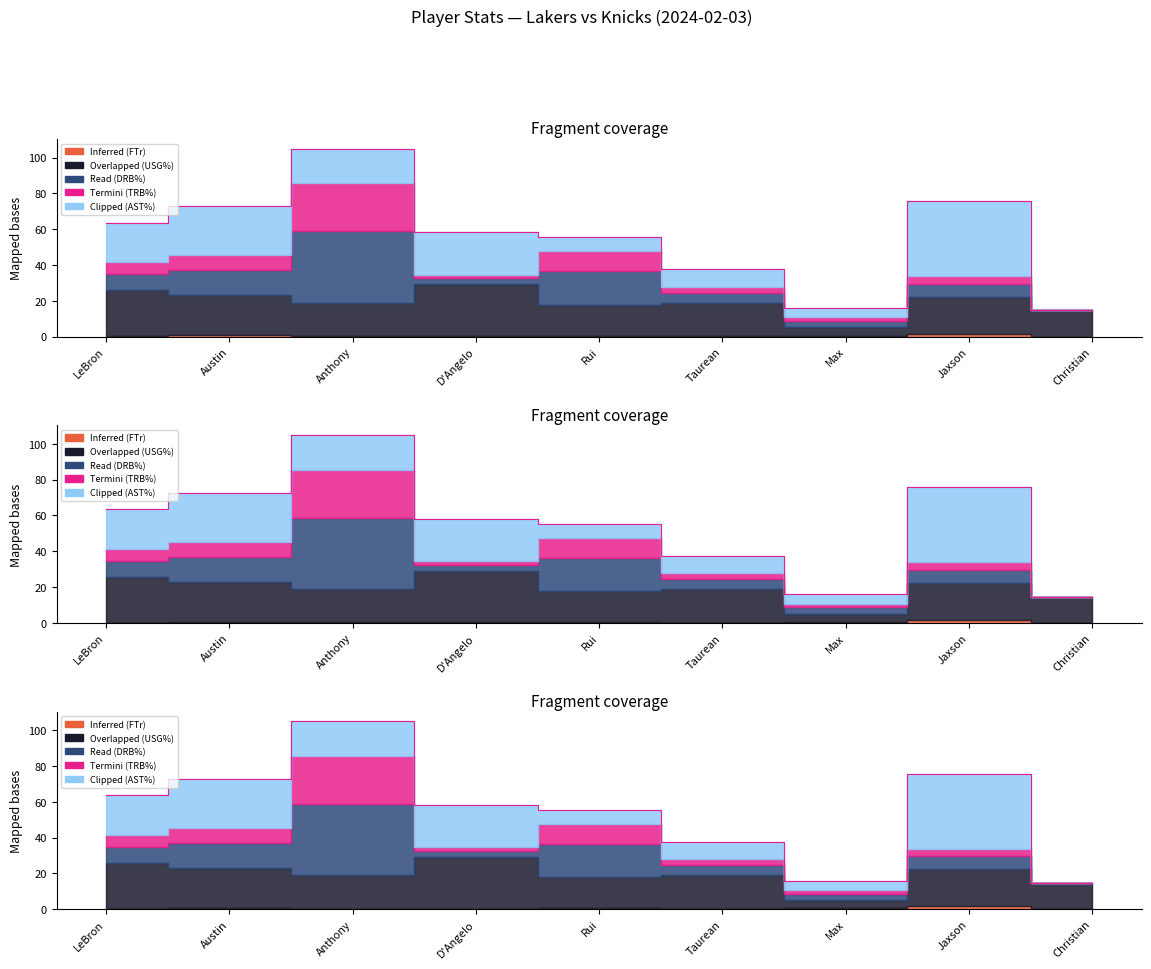

What is the maximum value shown in the chart?

105.0